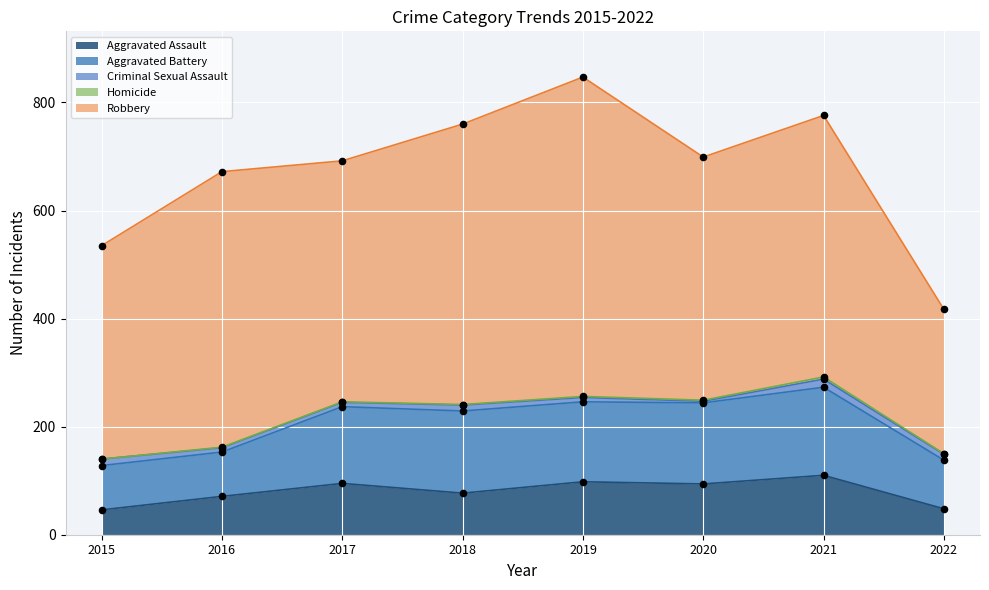

Is the value of Homicide at 2018 greater than the value of Robbery at 2017?

No